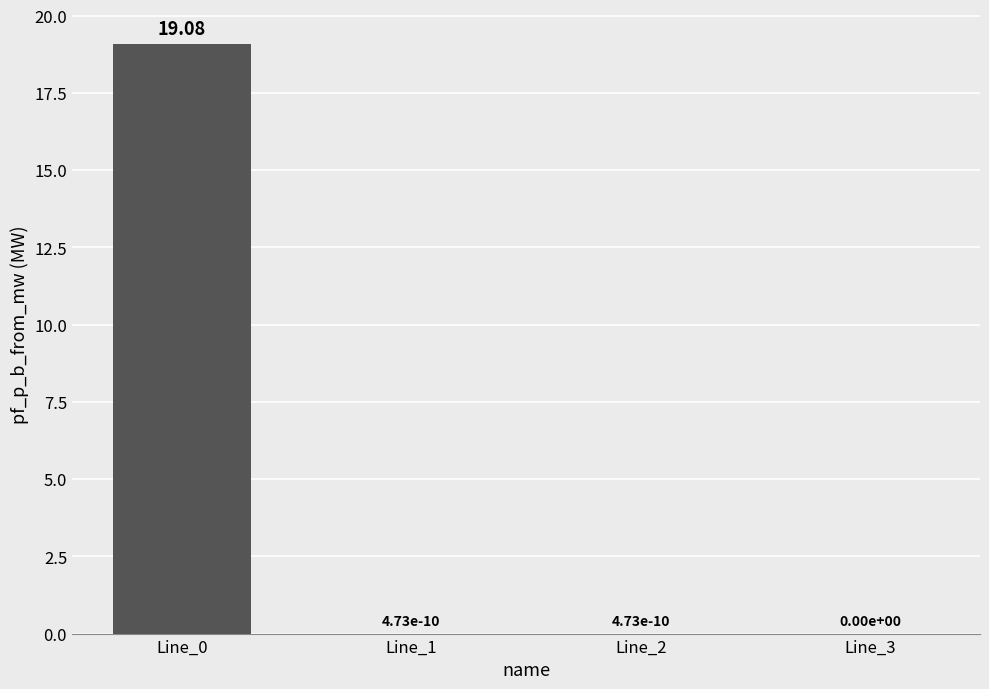

The chart shows a value of 8.9 at Line_0. True or false?

False